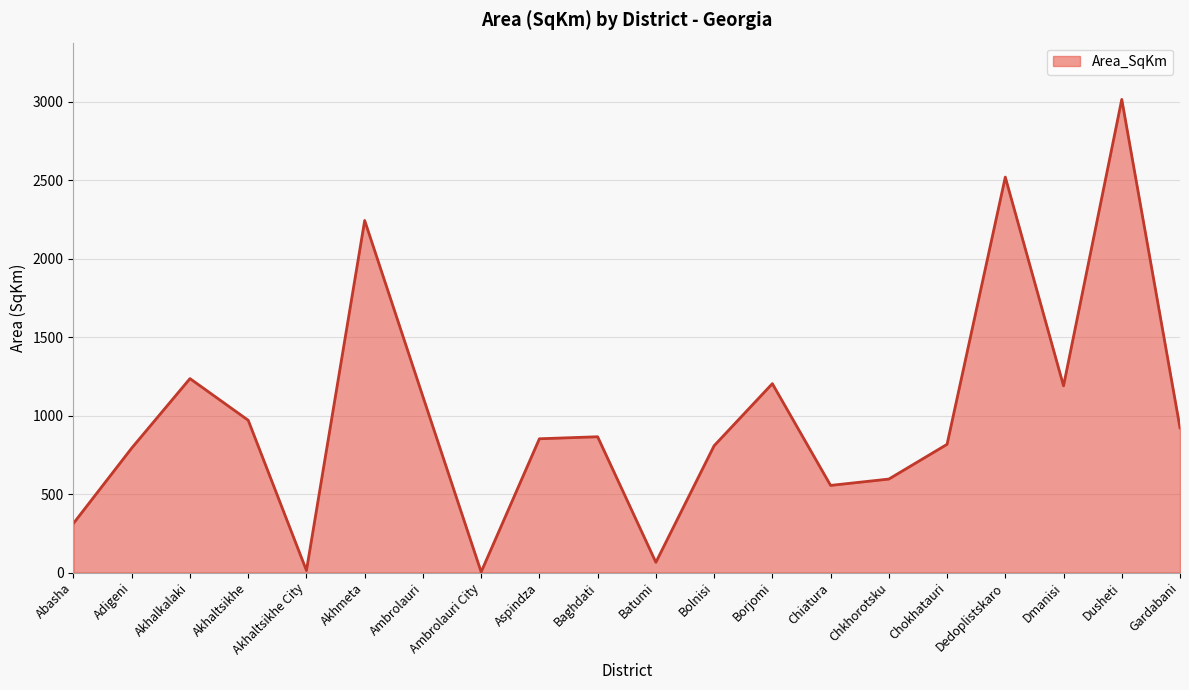

The chart shows a value of 1399.4 at Bolnisi. True or false?

False